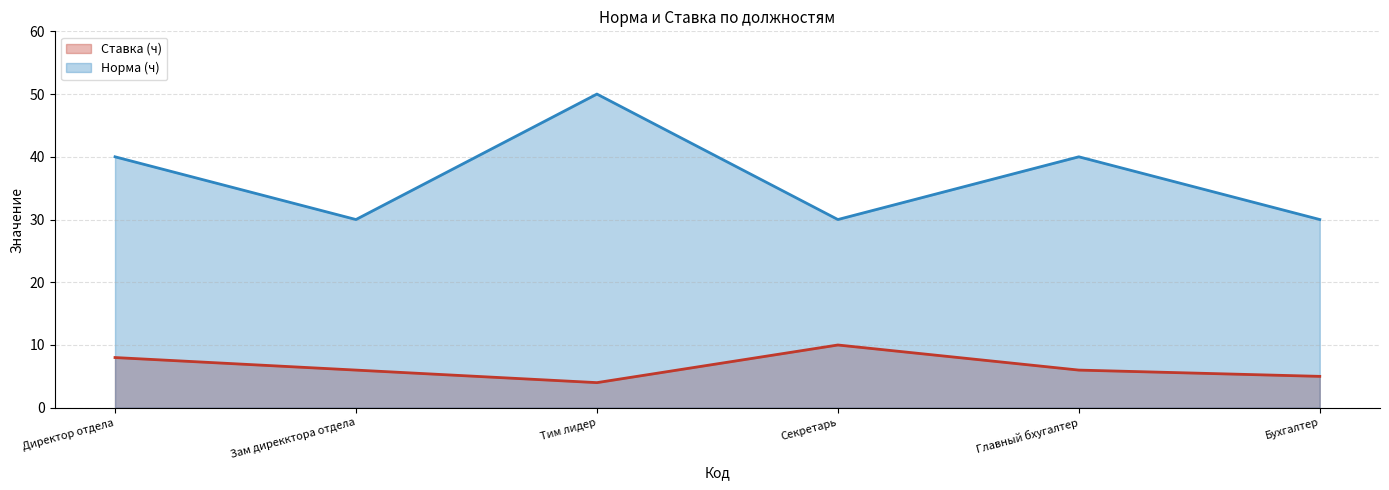

True or false: Норма (ч) and Ставка (ч) cross at least once.

False